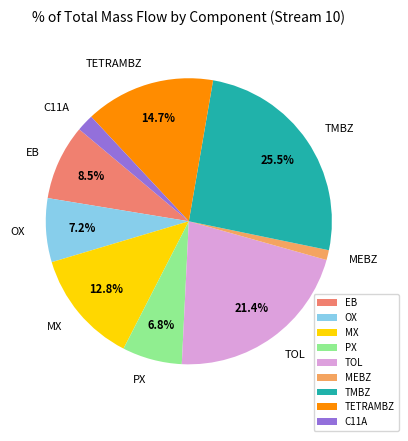

Is the sum of OX and TMBZ greater than half?

No